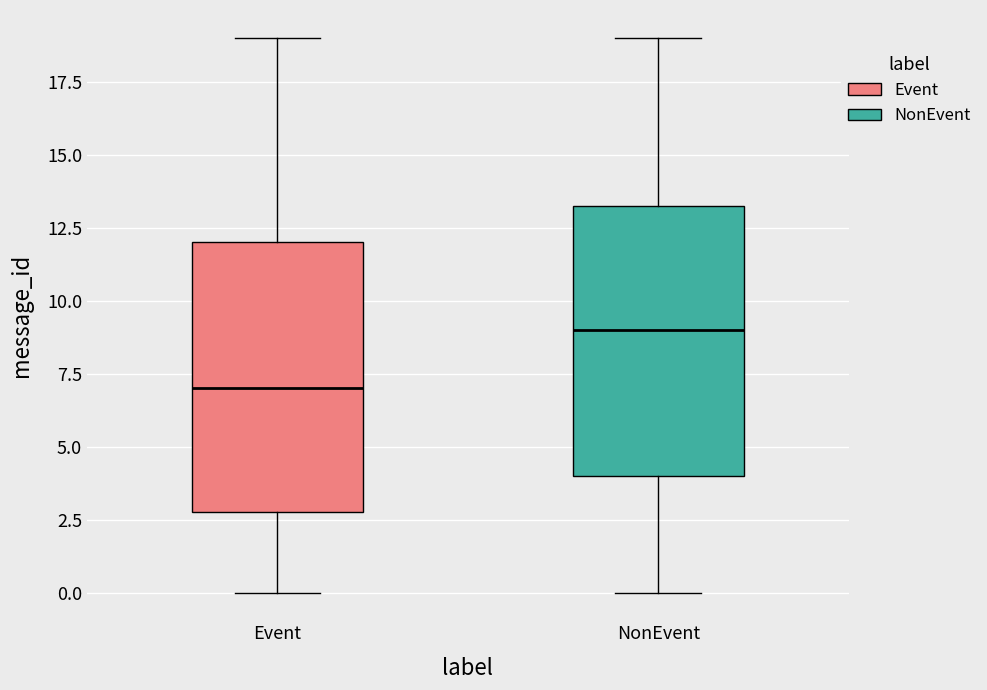

Reading left to right, read every box against the y-axis: the position of its median line, the range the box covers, and the ends of its whiskers. The values are not printed on the chart, so give them approximately, as read against the axis.

Event: median 7.0, box 3.0 to 12.0, whiskers 0.0 to 19.0
NonEvent: median 9.0, box 4.0 to 13.5, whiskers 0.0 to 19.0